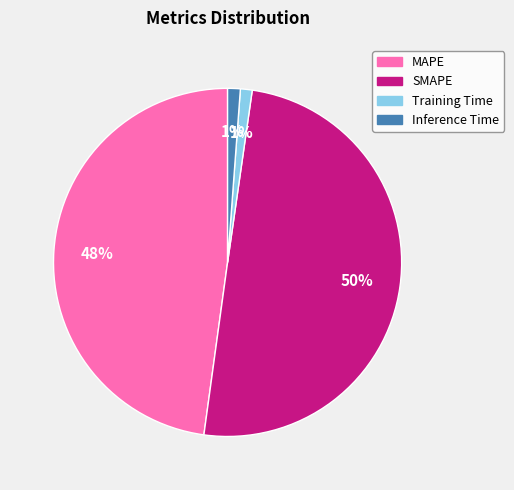

Combined, do MAPE and SMAPE account for over 50%?

Yes